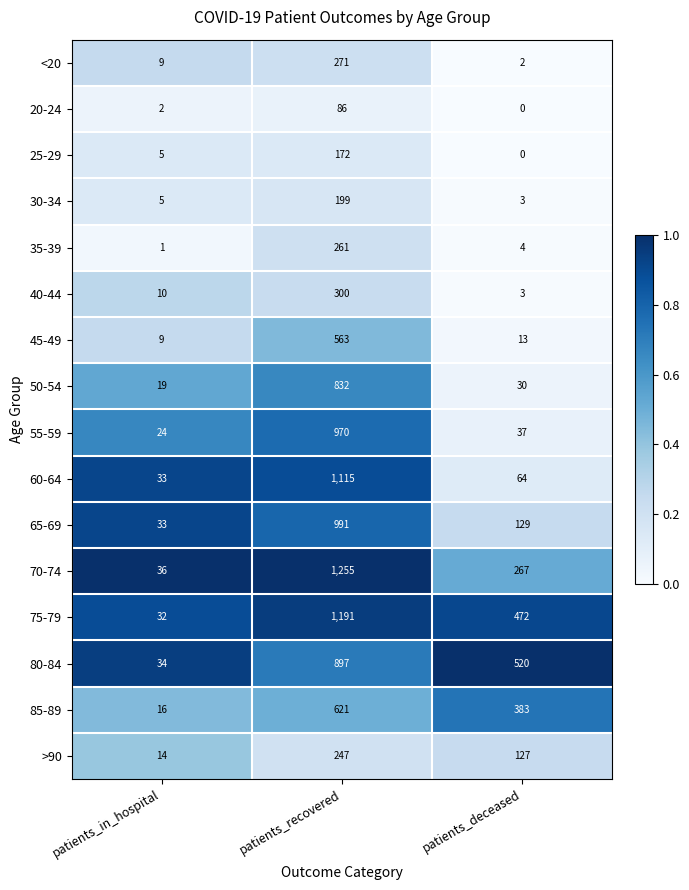

What is the sum of all 60-64 values?

1212